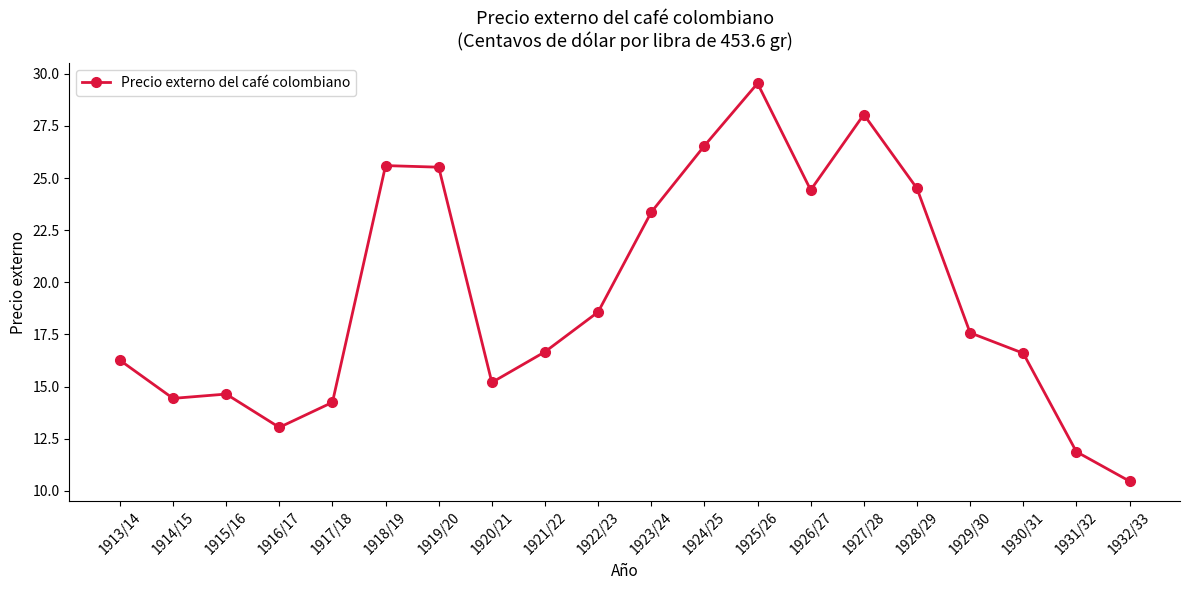

What position from the left is 1920/21?

8